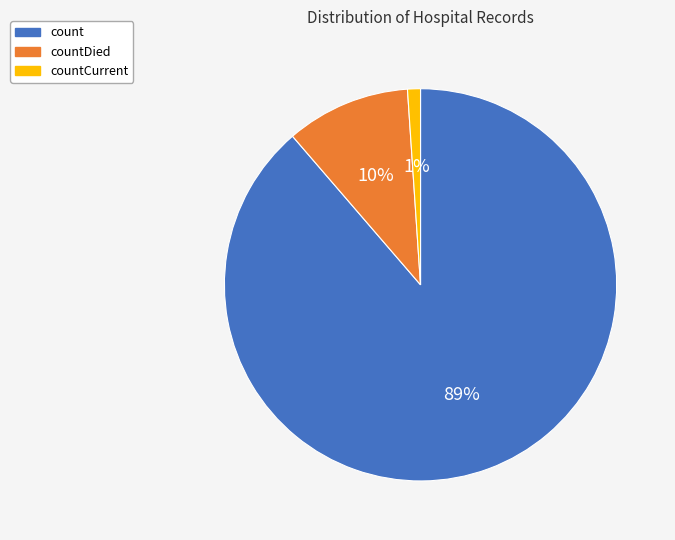

To the nearest percent, what is the average slice percentage?

33%